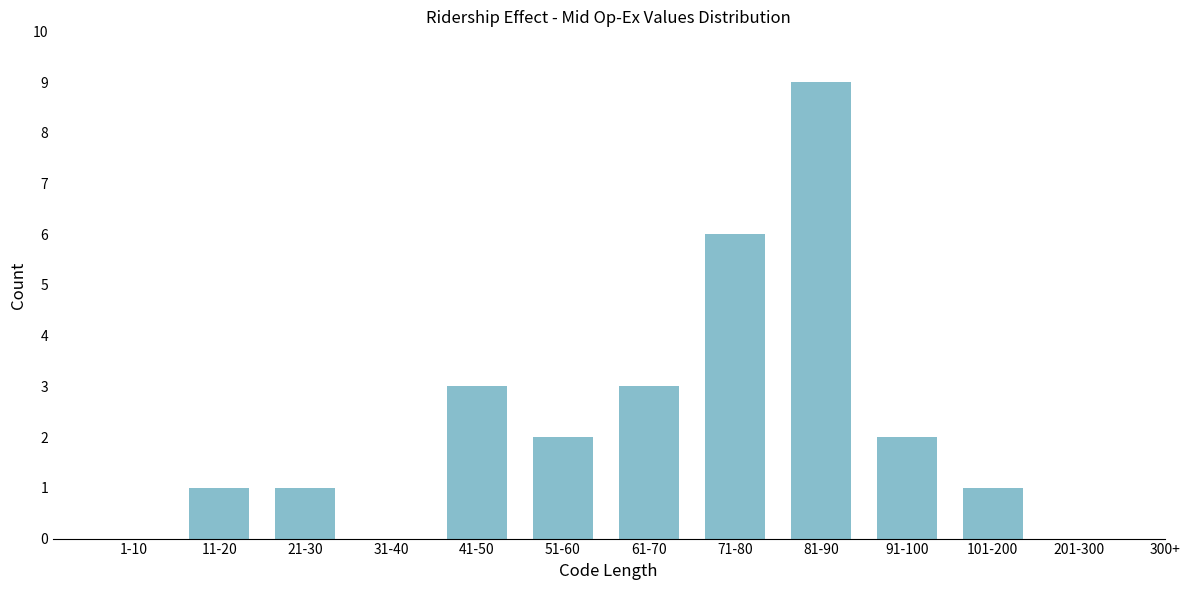

Reading left to right, extract all data points from this chart.

1-10=0	11-20=1	21-30=1	31-40=0	41-50=3	51-60=2	61-70=3	71-80=6	81-90=9	91-100=2	101-200=1	201-300=0